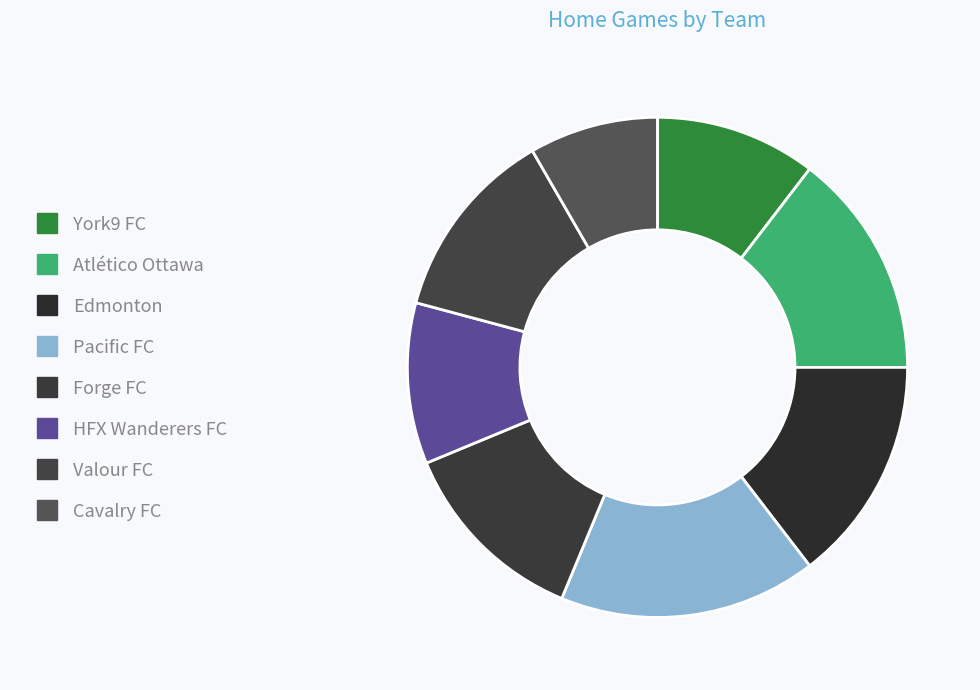

Rank the categories by value from lowest to highest.

Cavalry FC, York9 FC, HFX Wanderers FC, Forge FC, Valour FC, Atlético Ottawa, Edmonton, Pacific FC